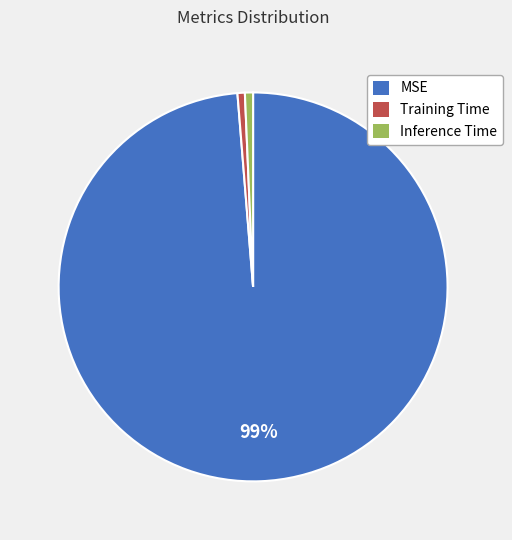

Combined, do Training Time and Inference Time account for over 50%?

No